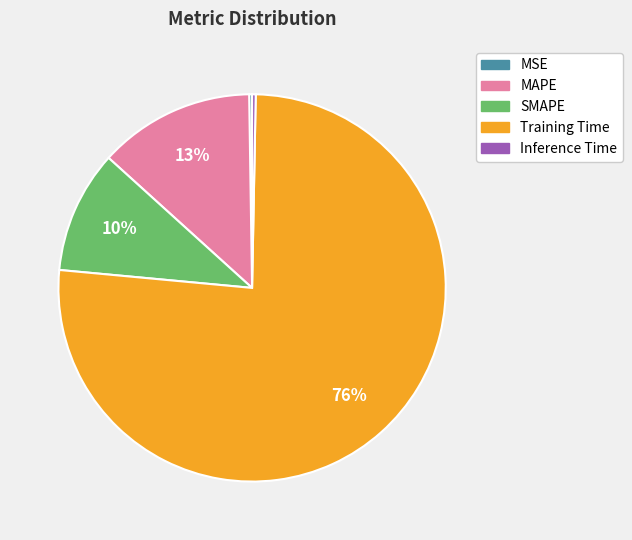

The Training Time slice represents 76% of the pie. True or false?

True